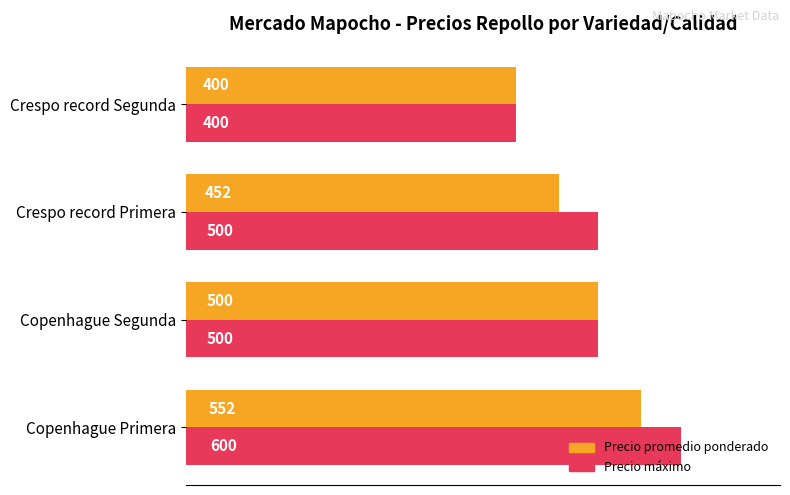

What is the difference between the maximum and minimum values in the Precio promedio ponderado series?

152